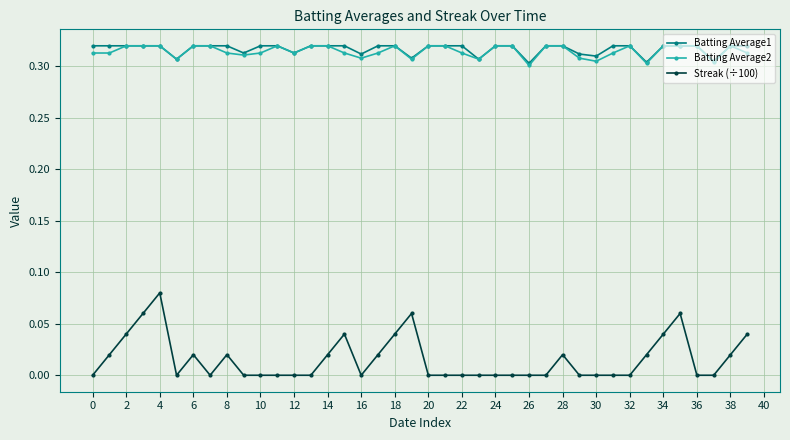

True or false: Batting Average2 and Streak (÷100) intersect in this chart.

False